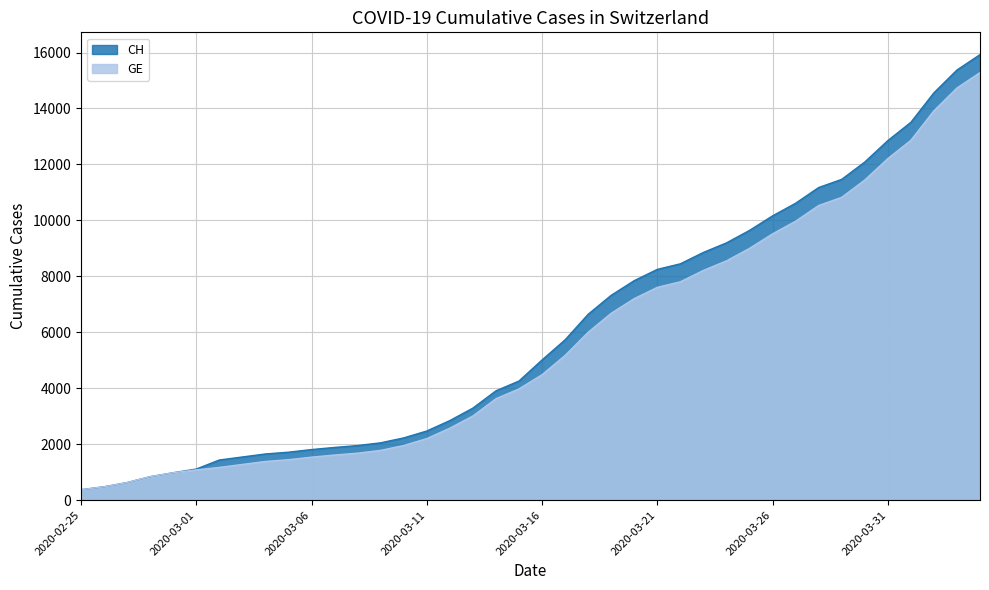

True or false: CH has more than 1 points higher than both neighbors.

False